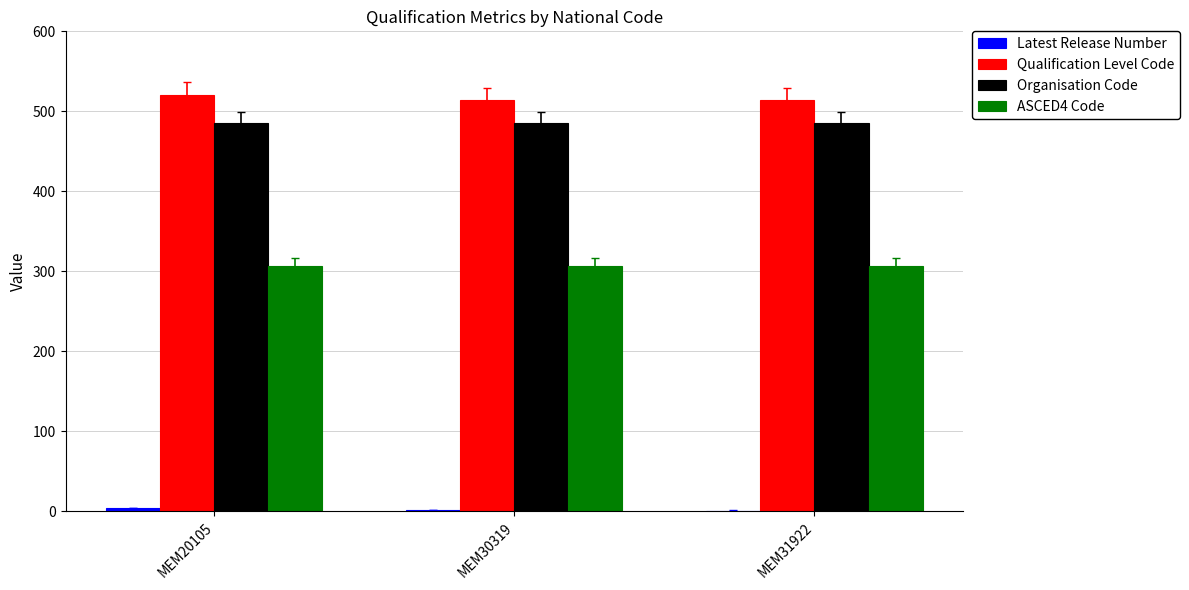

Which series has the largest total across all categories?

Qualification Level Code